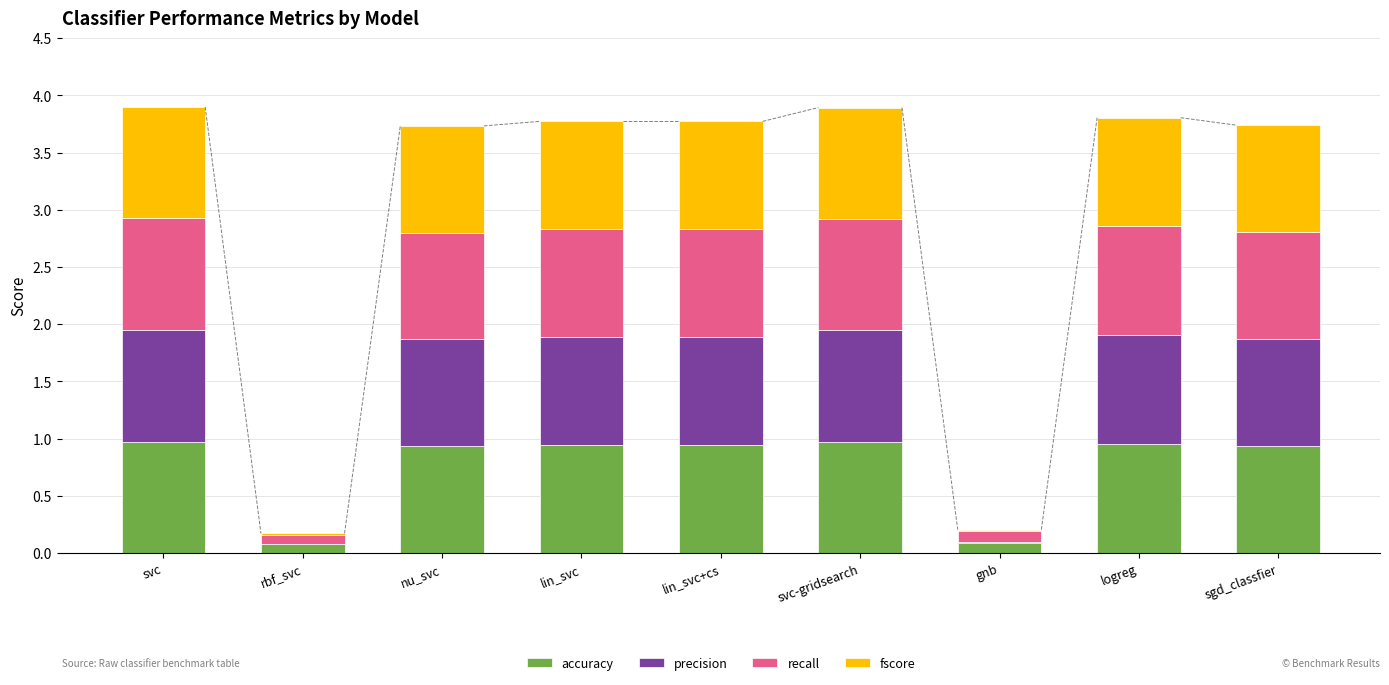

What is the total value across all series at lin_svc?

3.8